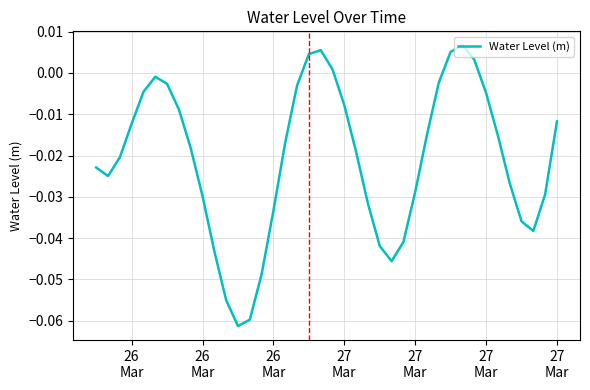

True or false: the data has more than 0 interior local peaks.

True